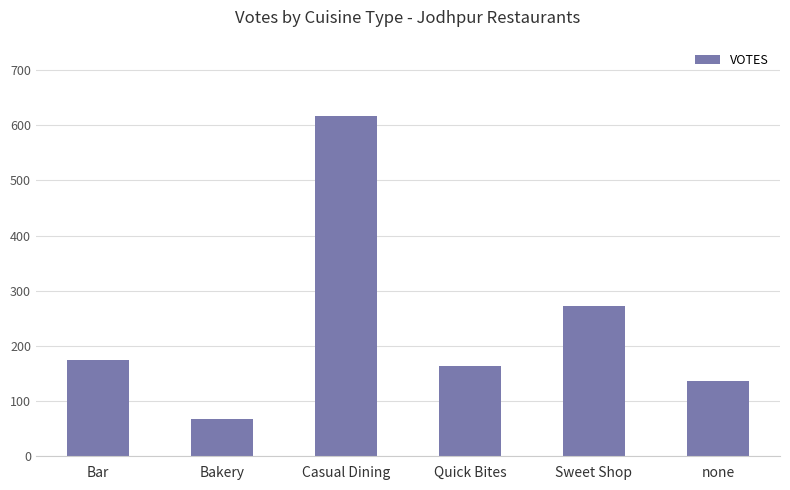

True or false: the data shows 40 at Bakery.

False